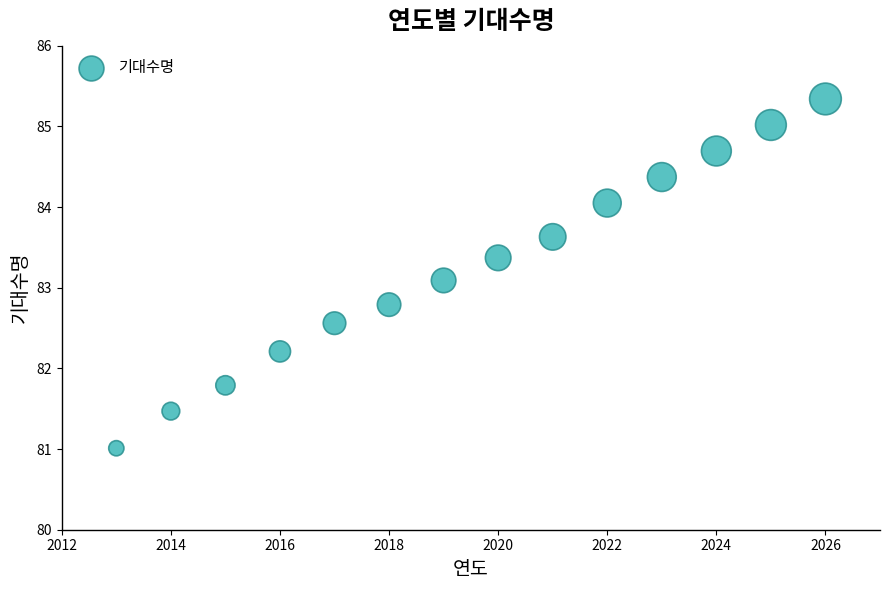

What is the range of X values (max minus min)?

13.0